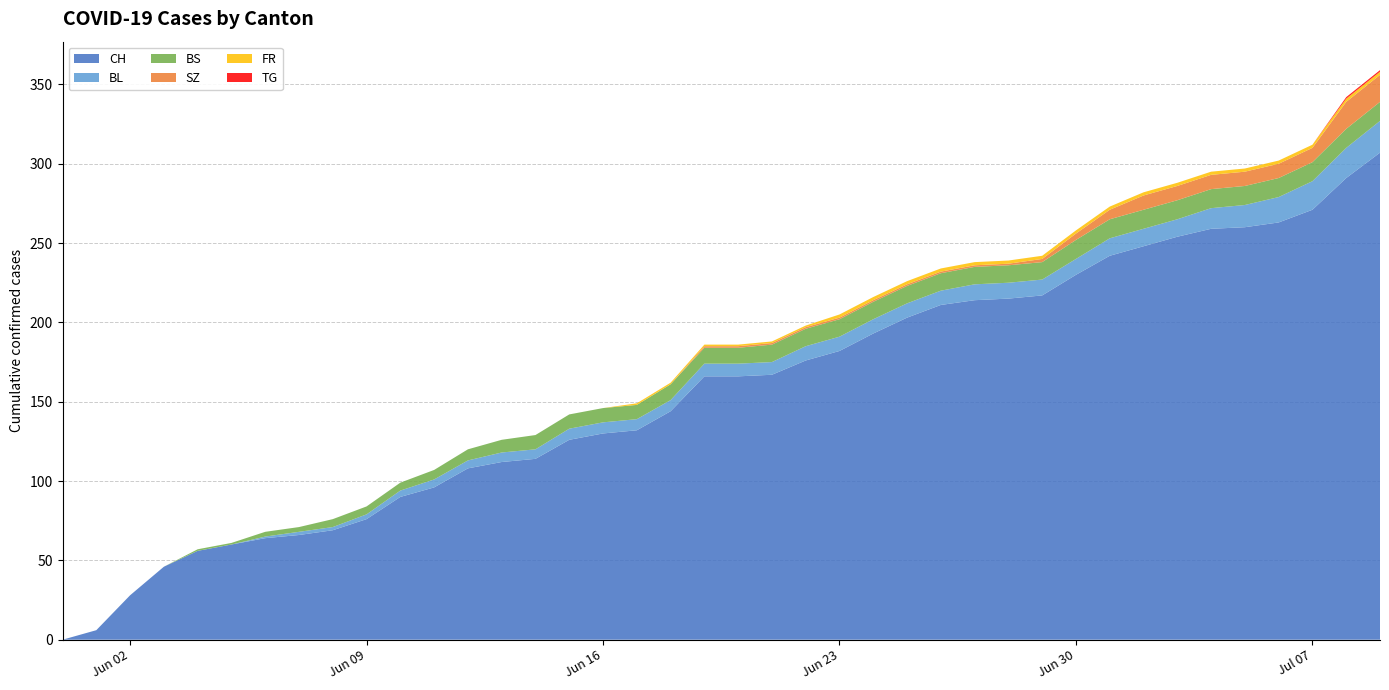

Reading right to left, extract all data points from this chart.

CH: 307	291	271	263	260	259	254	248	242	230	217	215	214	211	203	193	182	176	167	166	166	144	132	130	126	114	112	108	96	90	76	69	66	64	60	56	46	28	6	0
BL: 20	19	18	16	14	13	11	11	11	10	10	10	10	9	9	9	9	9	8	8	8	7	7	7	7	6	6	5	5	4	3	2	2	1	0	0	0	0	0	0
BS: 12	12	12	12	12	12	12	12	12	12	11	11	11	11	11	11	11	11	11	10	10	10	9	9	9	9	8	7	6	5	5	5	3	3	1	1	0	0	0	0
SZ: 17	17	9	9	9	9	9	9	6	4	2	1	1	1	1	1	1	1	1	1	1	0	0	0	0	0	0	0	0	0	0	0	0	0	0	0	0	0	0	0
FR: 2	2	2	2	2	2	2	2	2	2	2	2	2	2	2	2	2	1	1	1	1	1	1	0	0	0	0	0	0	0	0	0	0	0	0	0	0	0	0	0
TG: 1	1	0	0	0	0	0	0	0	0	0	0	0	0	0	0	0	0	0	0	0	0	0	0	0	0	0	0	0	0	0	0	0	0	0	0	0	0	0	0